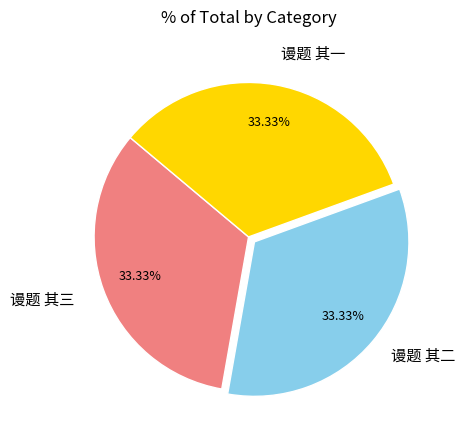

Does any single category account for the majority?

No